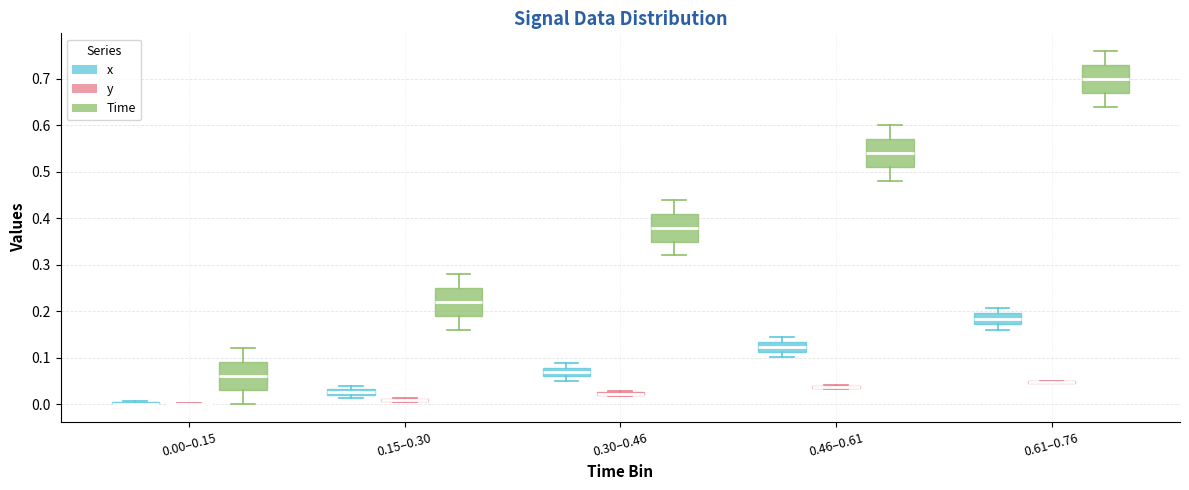

Where is the upper edge of the box for 0.15–0.30 (x) on the y-axis? The values are not printed on the chart, so give them approximately, as read against the axis.

0.03